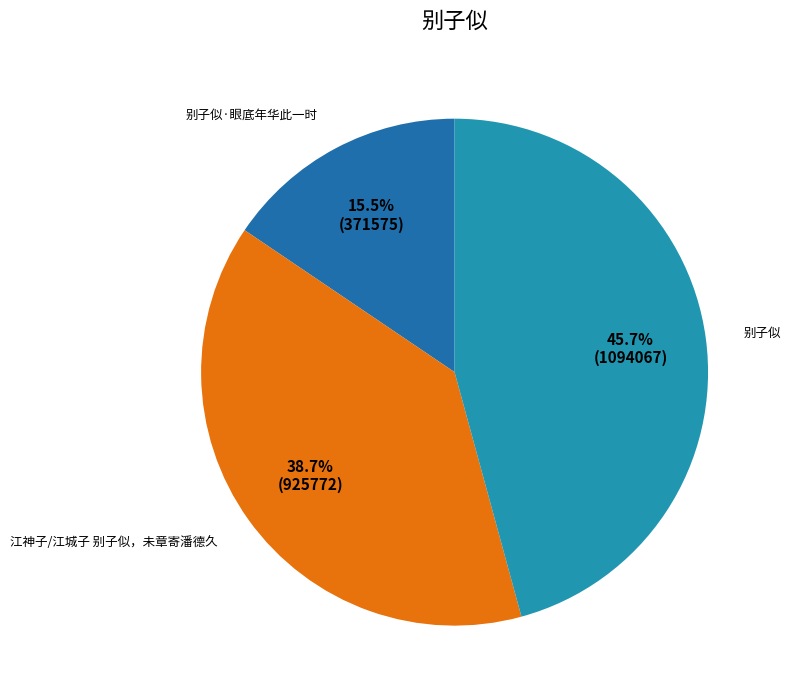

The 别子似 slice represents 31% of the pie. True or false?

False